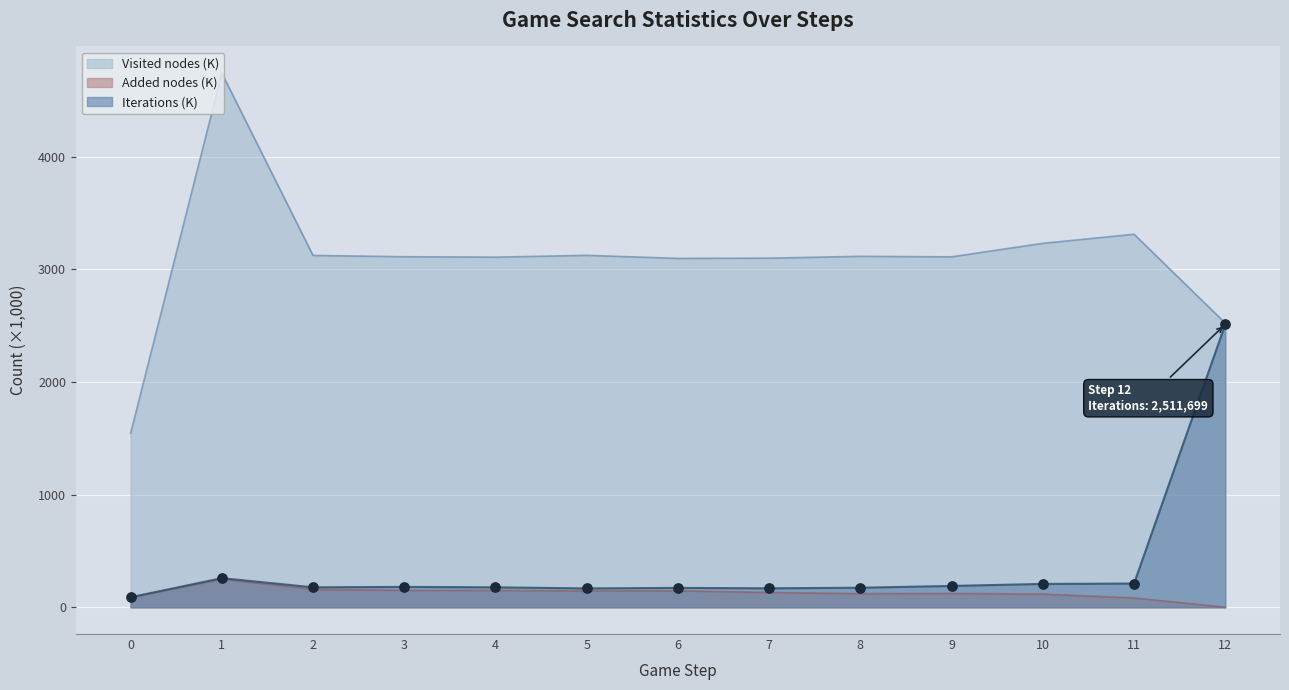

Which series has the largest Y range (max minus min)?

Visited nodes